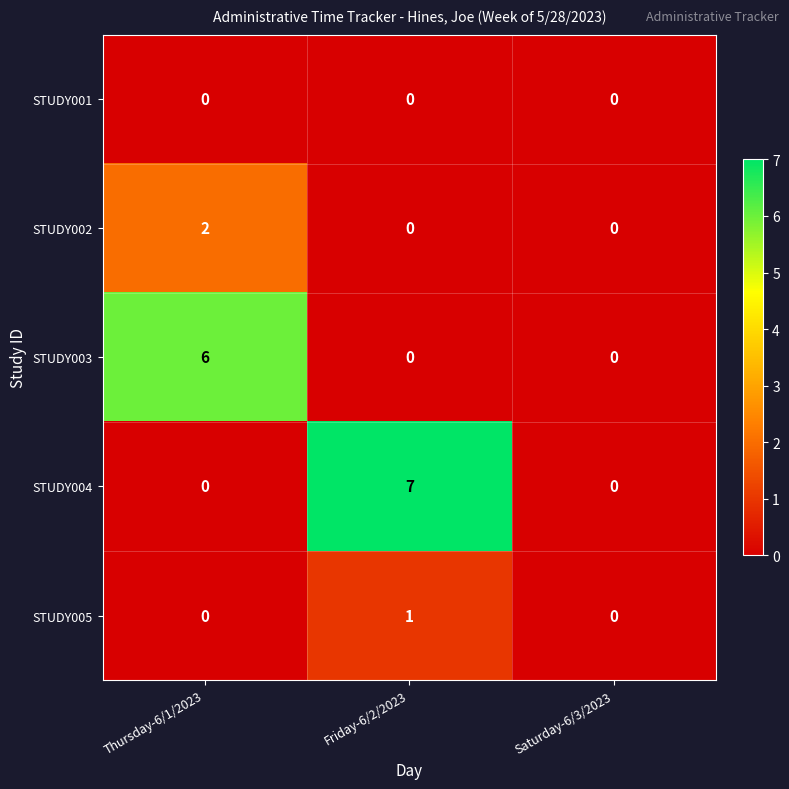

What is the difference between the highest and lowest values at Thursday-6/1/2023?

6